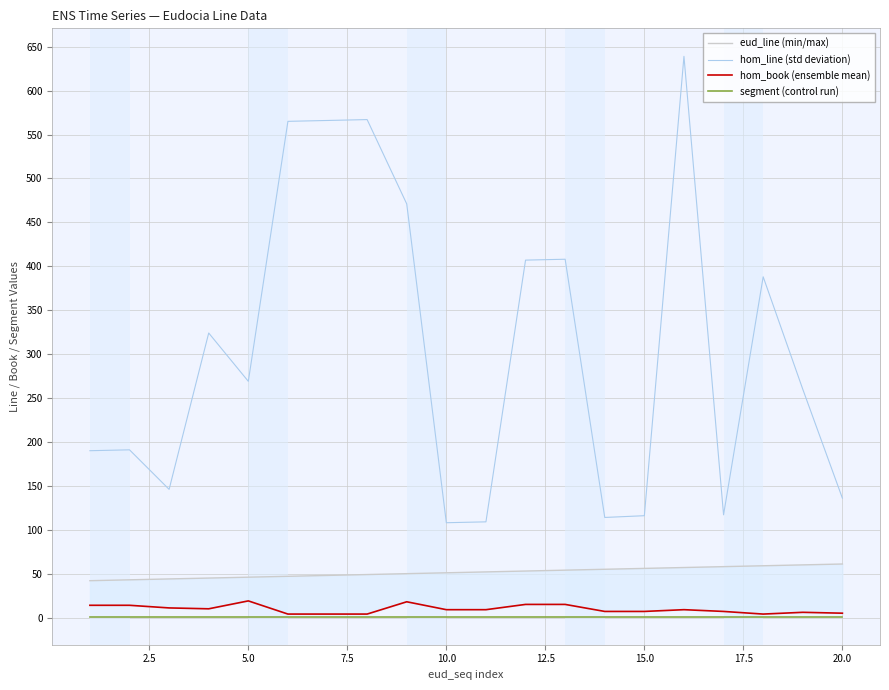

True or false: eud_line (min/max) and hom_line (std deviation) cross at least once.

False